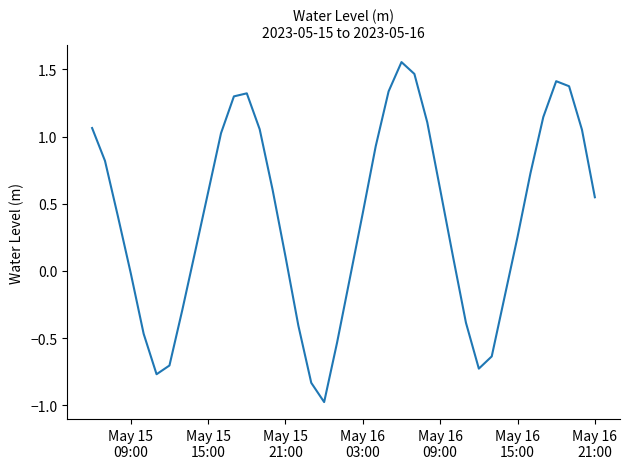

What is the sum of all values?

15.5